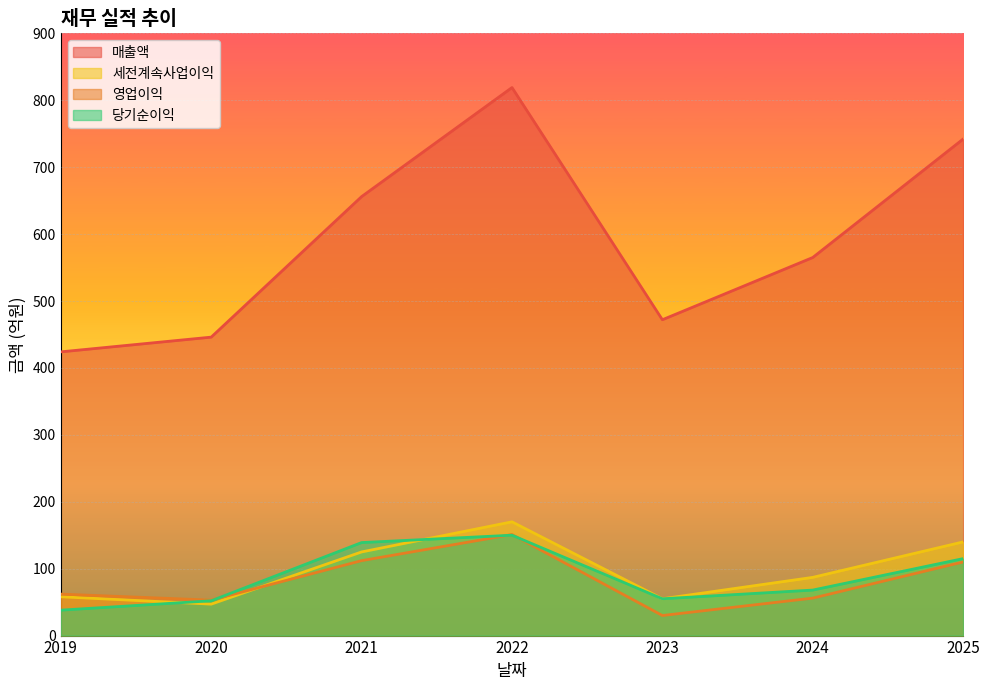

True or false: 당기순이익 has more than 1 interior local peaks.

False